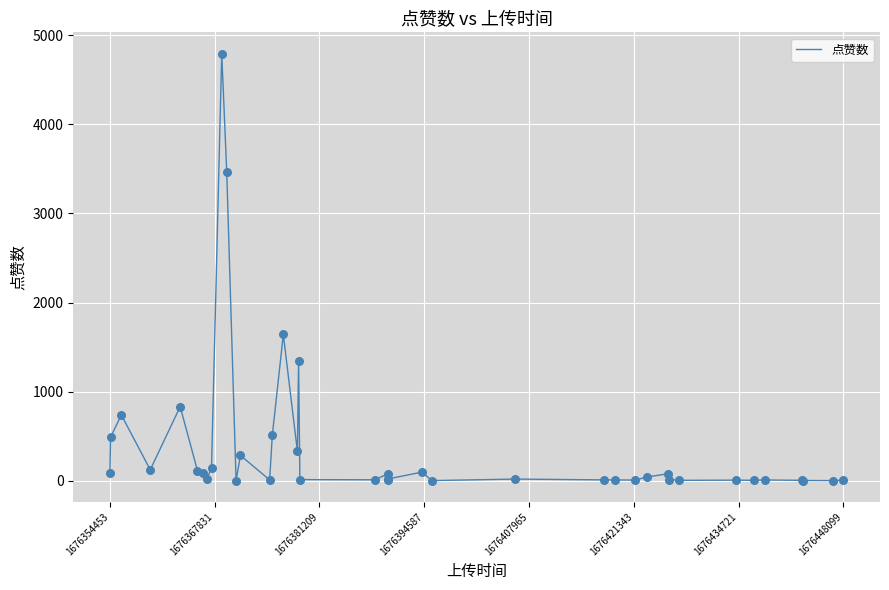

What is the maximum value shown in the chart?

4792